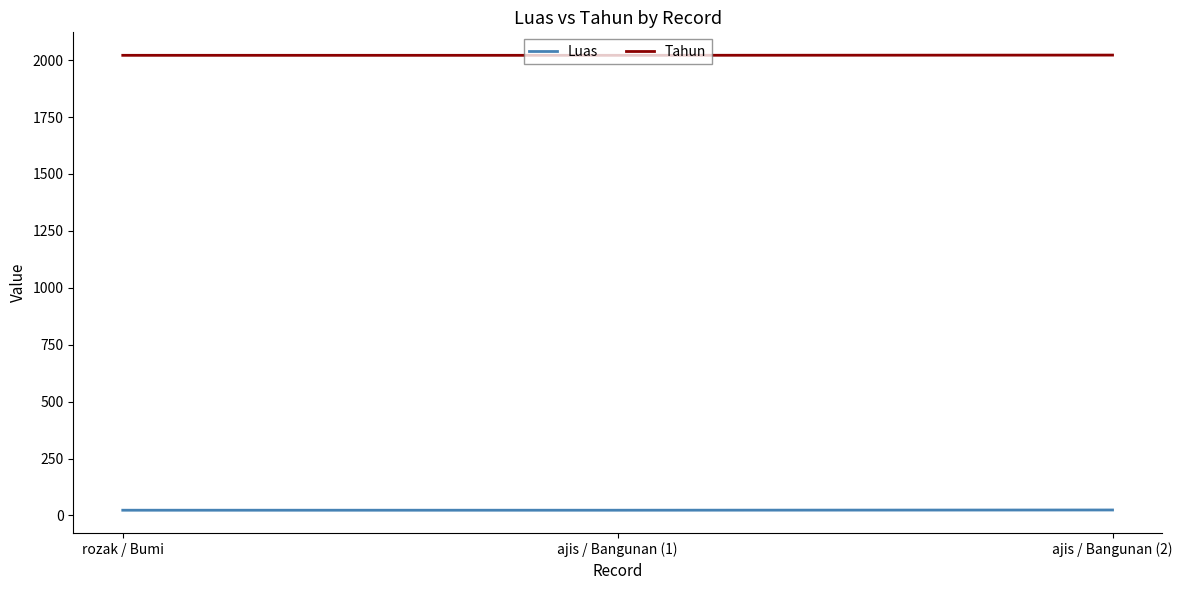

Which series has the largest total across all categories?

Tahun